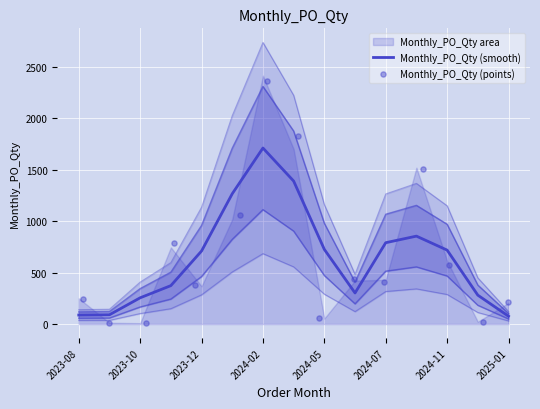

Which series has the widest spread of Y values?

Monthly_PO_Qty (points)